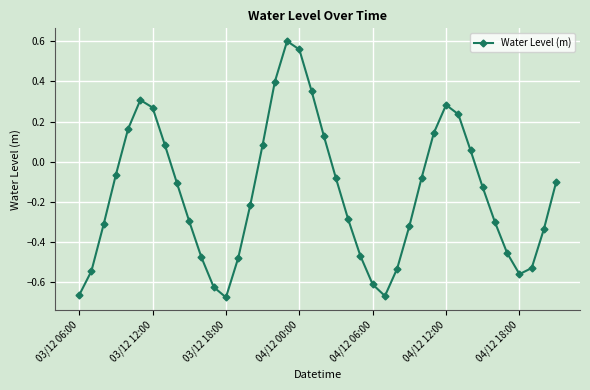

What is the difference between the second highest and minimum values?

1.2